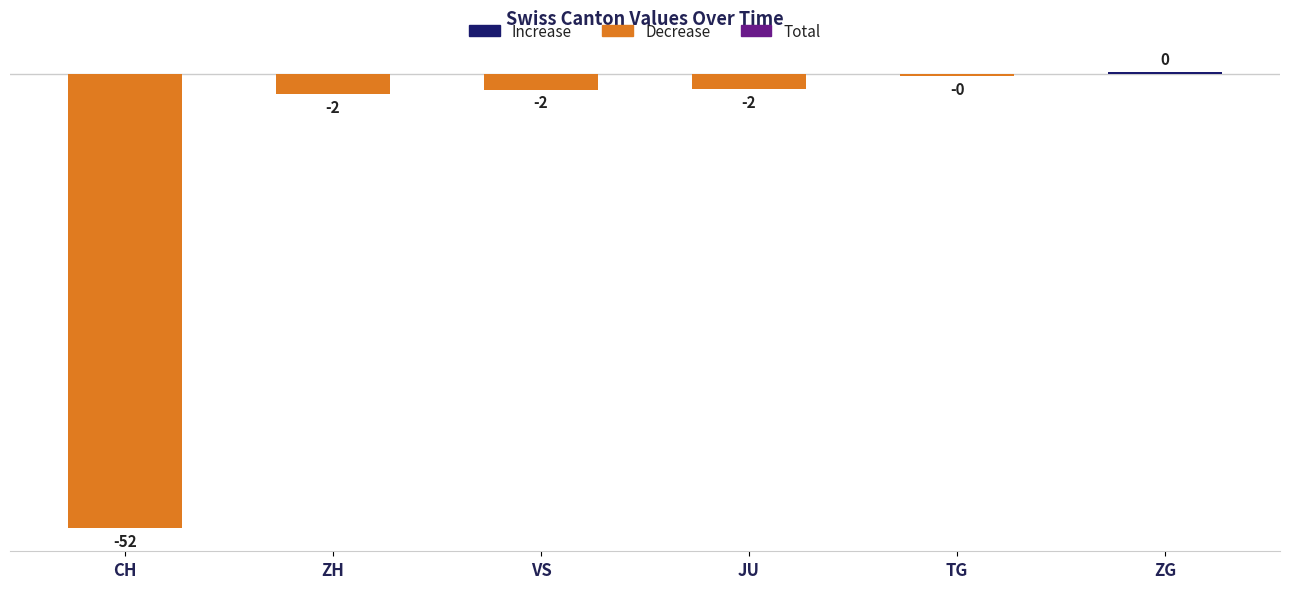

The ZG series shows 0 at 2020-06-03. True or false?

True